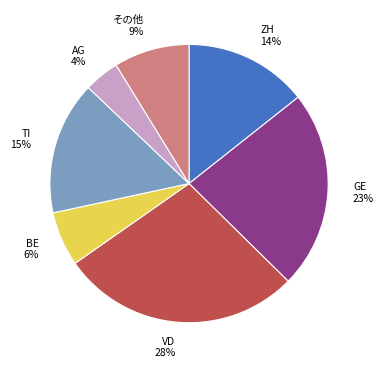

To the nearest percent, what is the difference between the largest and smallest slice percentages?

24%